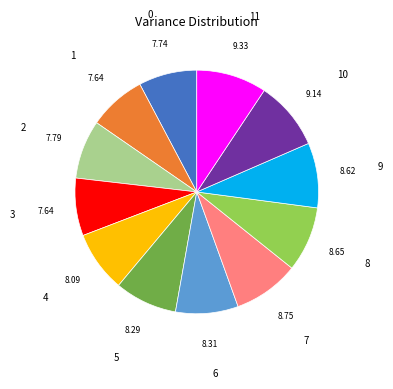

Combined, do 11 and 2 account for over 50%?

No